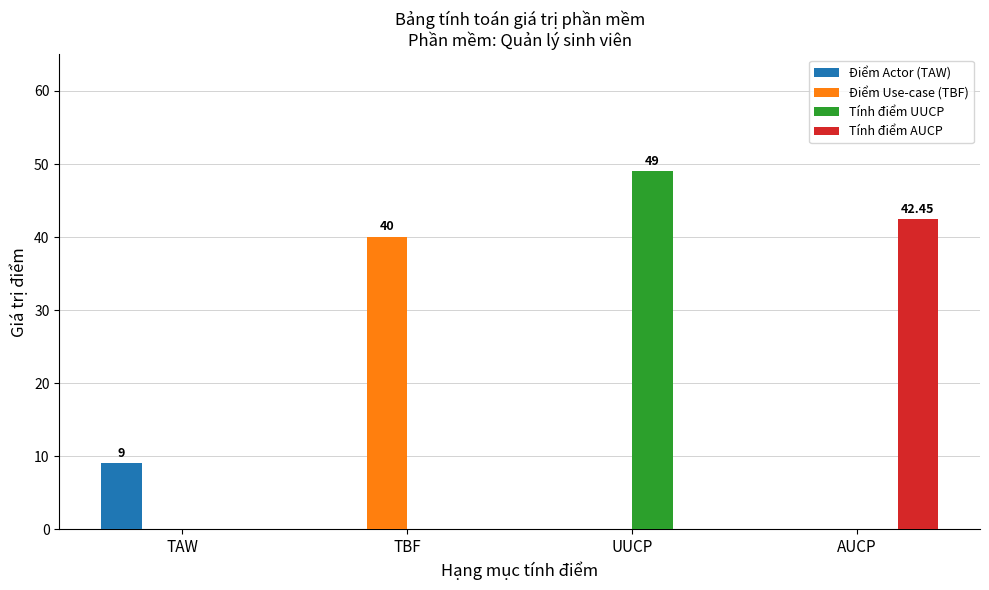

What is the maximum value for Điểm Actor (TAW)?

9.0